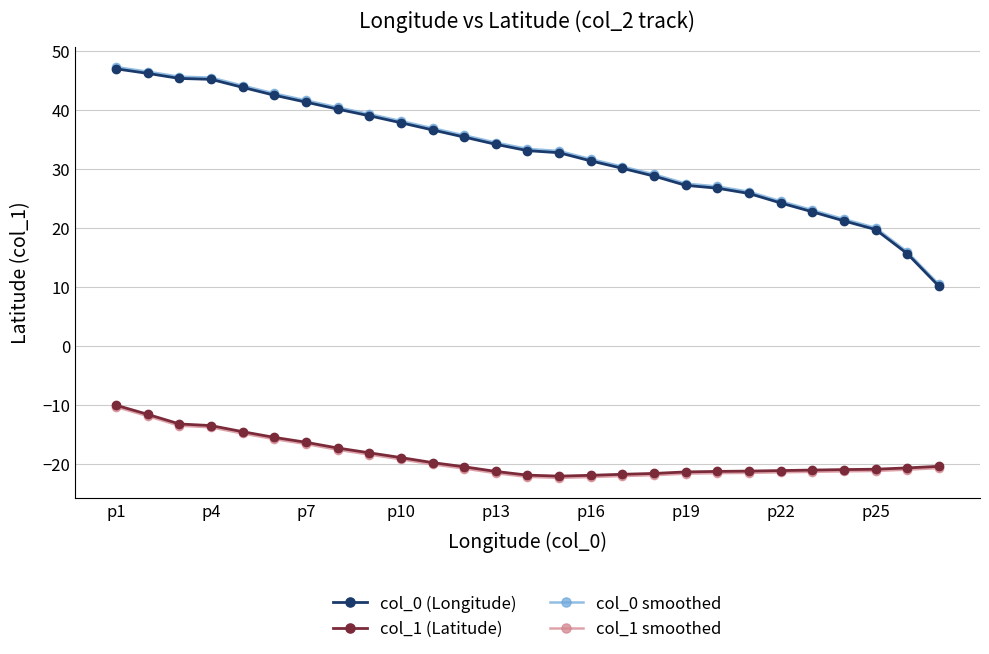

What is the highest value of the col_1 smoothed series?

-10.3